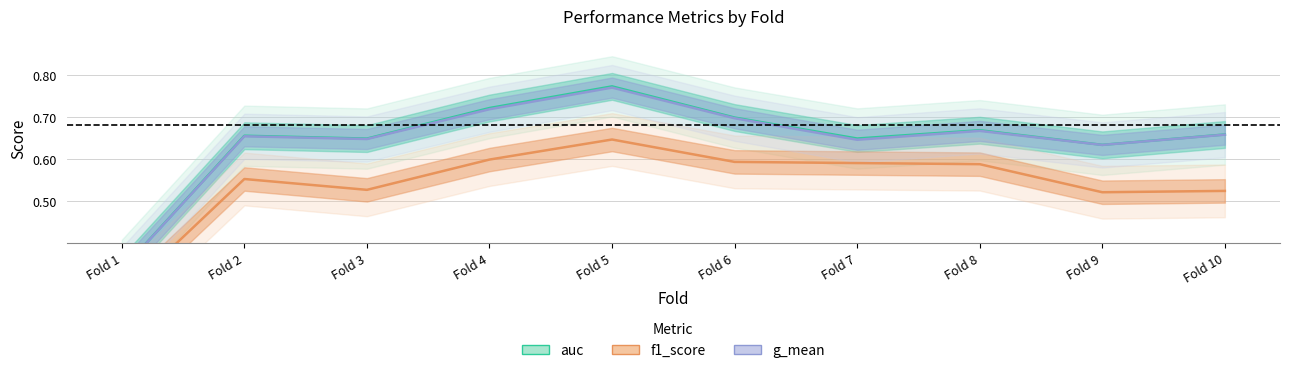

List the labels in order of auc value, smallest first.

Fold 1, Fold 9, Fold 3, Fold 7, Fold 2, Fold 10, Fold 8, Fold 6, Fold 4, Fold 5